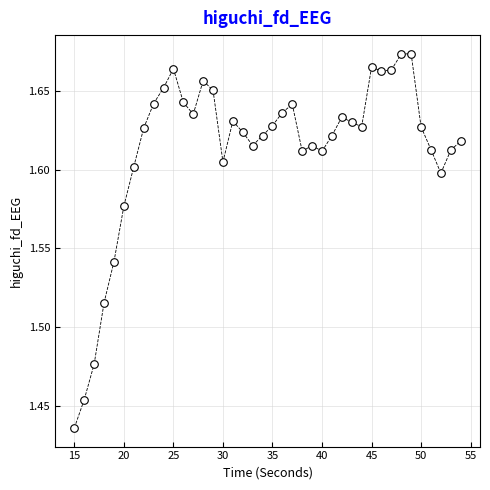

What is the range of X values (max minus min)?

39.0